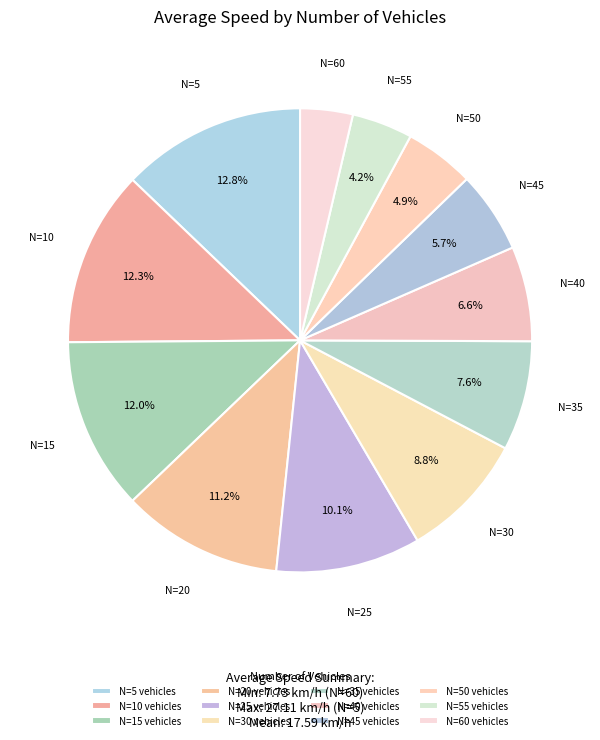

How many segments does this pie chart have?

12